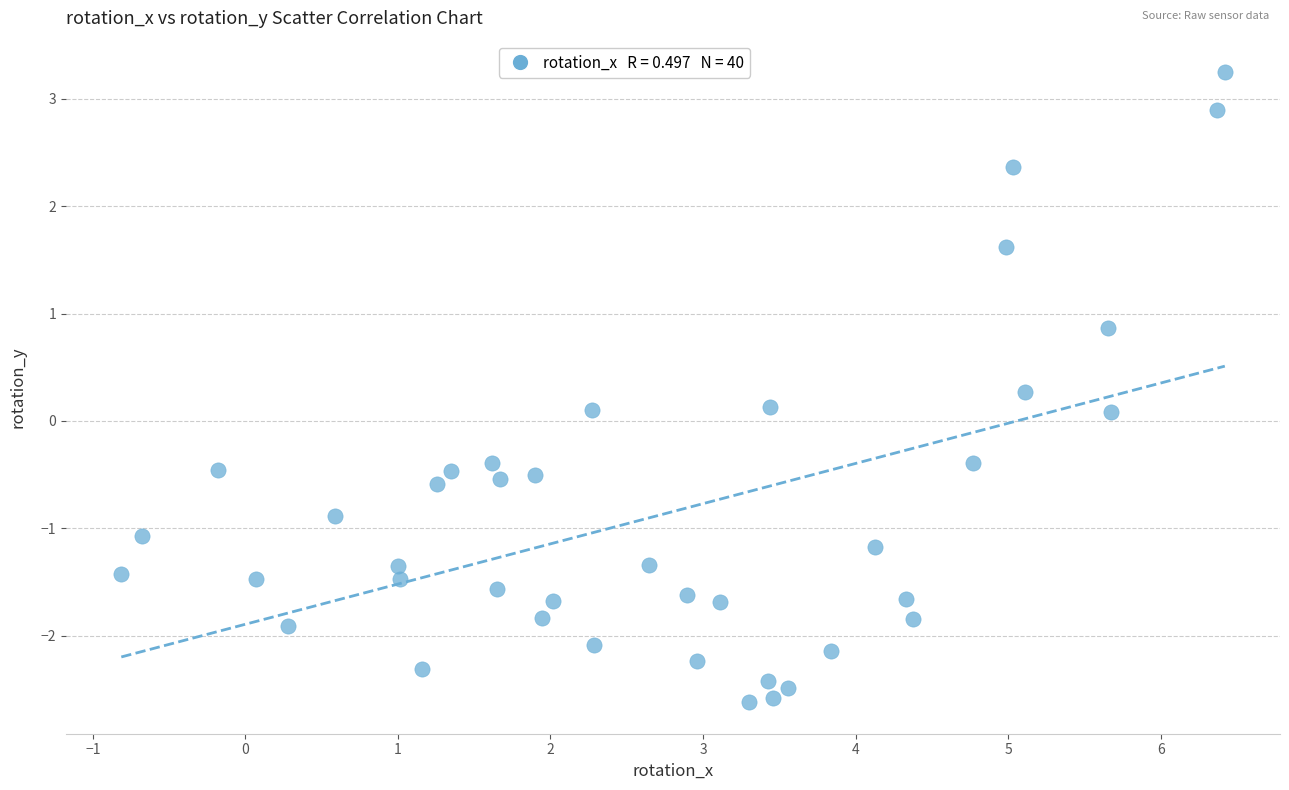

What is the range of X values (max minus min)?

7.2